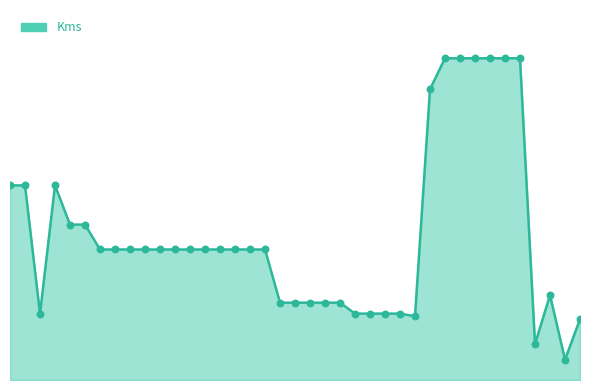

Does the chart have visible grid lines?

No